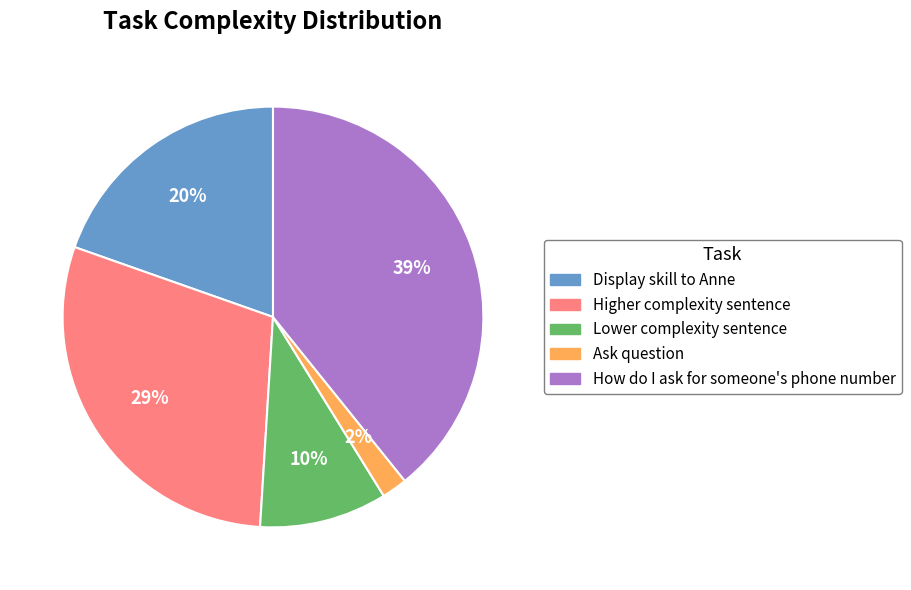

What is the ratio of the value at Lower complexity sentence to the value at Higher complexity sentence?

0.3